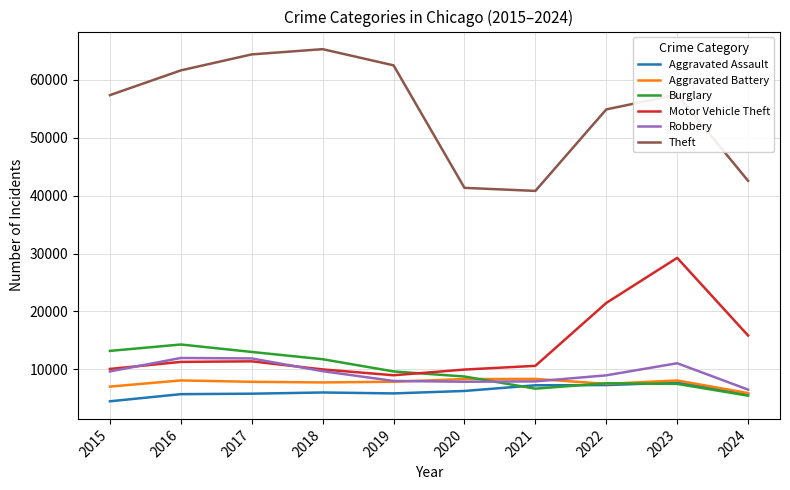

True or false: Aggravated Battery has a value of 8347 at 2021.

True